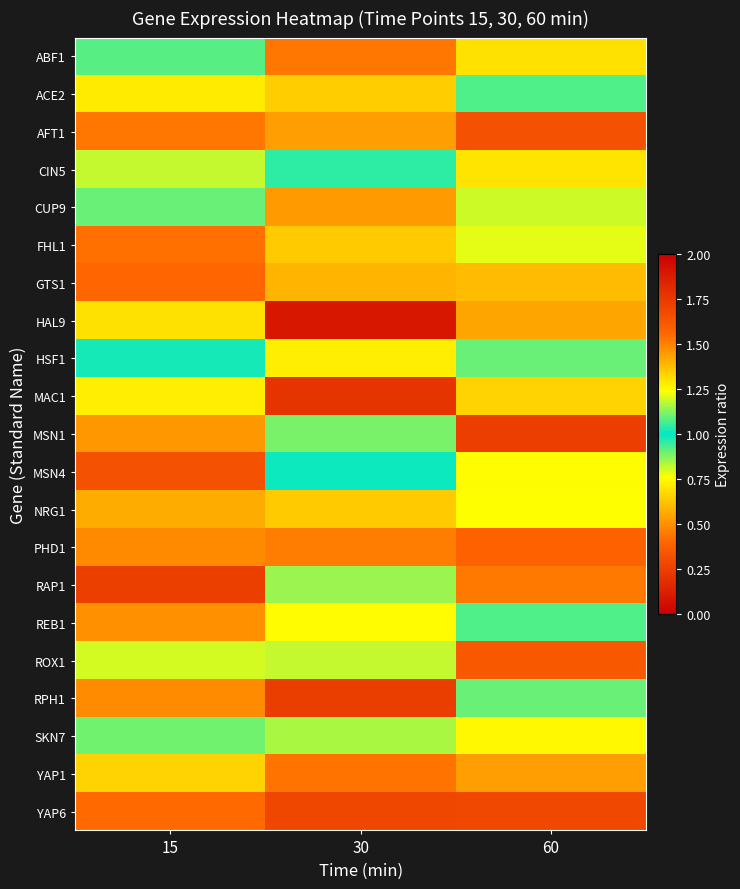

At 60, list the series in order from largest to smallest.

MSN4, HSF1, REB1, ACE2, RPH1, CUP9, FHL1, NRG1, SKN7, CIN5, ABF1, MAC1, GTS1, HAL9, YAP1, RAP1, PHD1, ROX1, AFT1, YAP6, MSN1